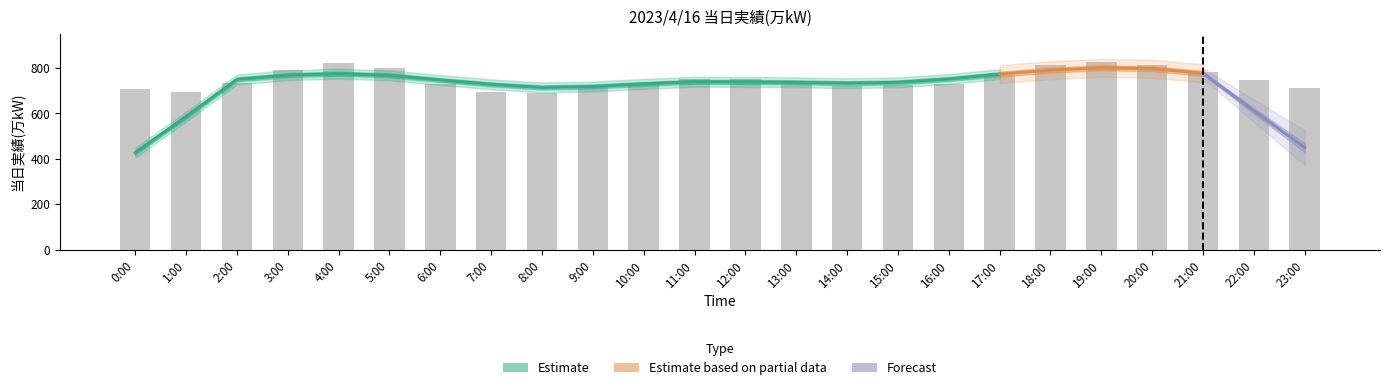

At which category does the chart reach its minimum across all series?

8:00